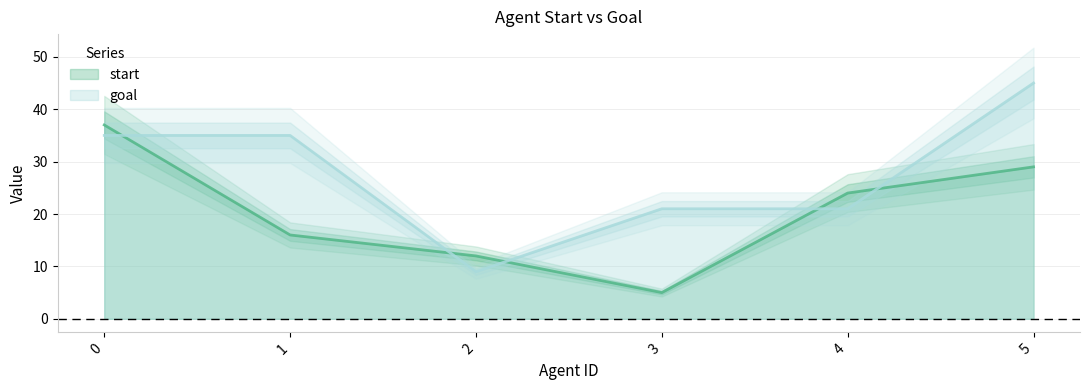

The value of start at 3 is 5. True or false?

True